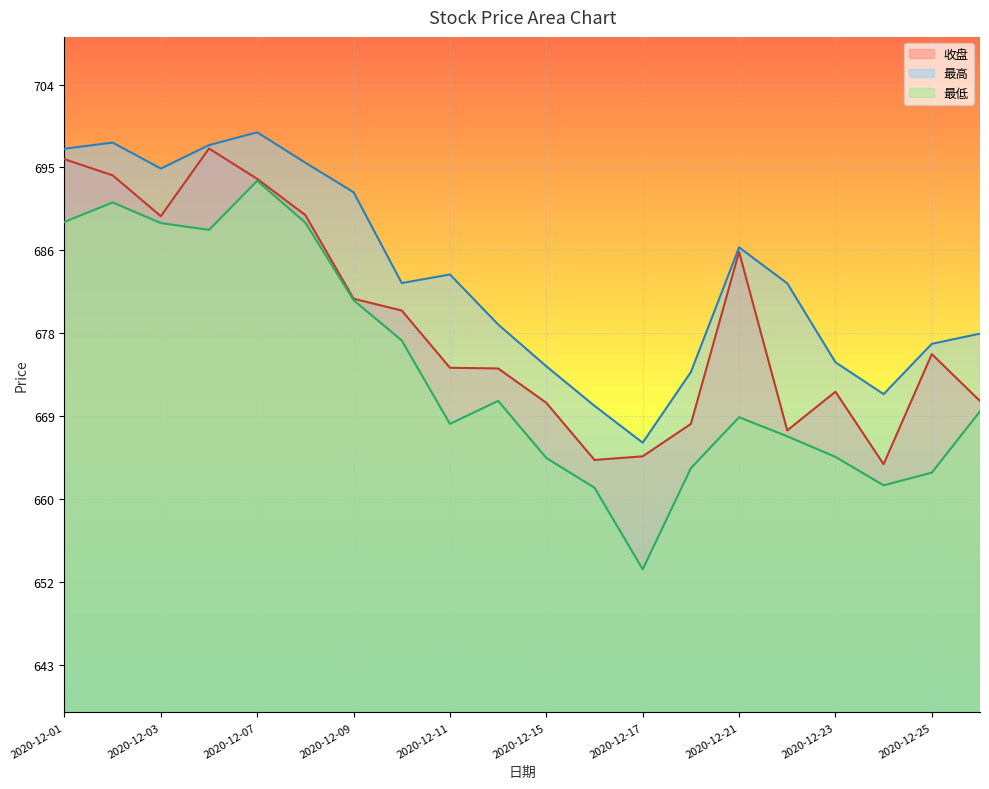

What are all the series names shown in the legend?

收盘, 最高, 最低